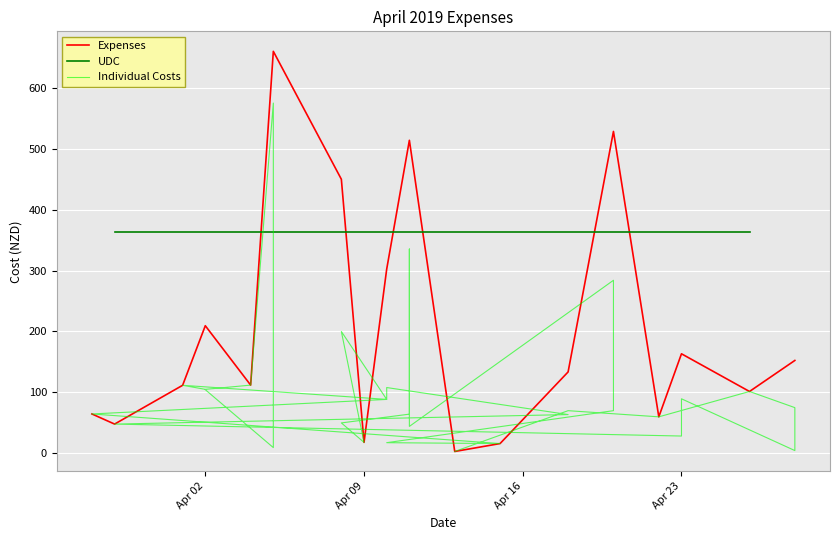

What is the difference between the maximum and minimum values?

572.0